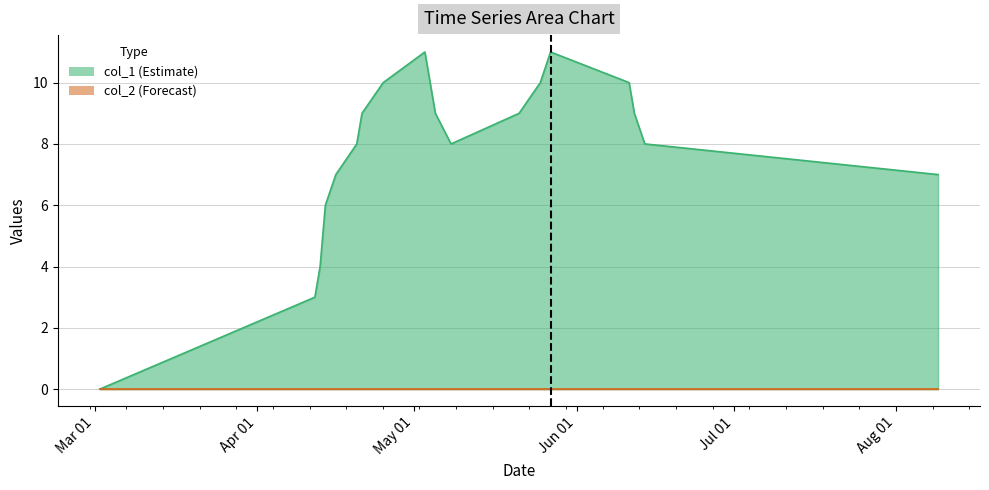

Does the chart have visible grid lines?

Yes